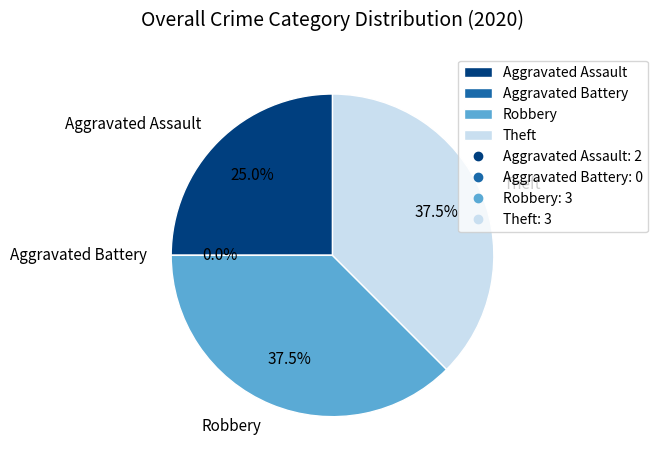

Which category has the smallest portion of the pie?

Aggravated Battery